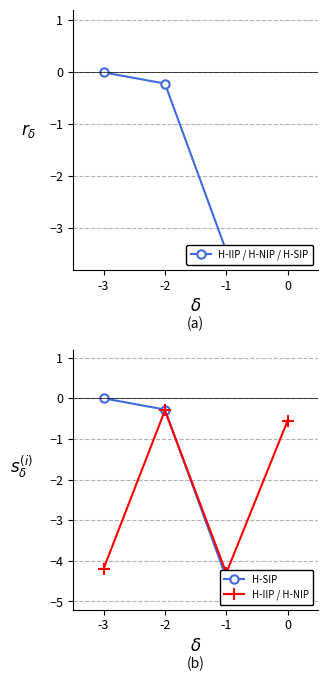

List the series in order of their peak value, lowest first.

H-IIP / H-NIP, H-IIP / H-NIP / H-SIP, H-SIP